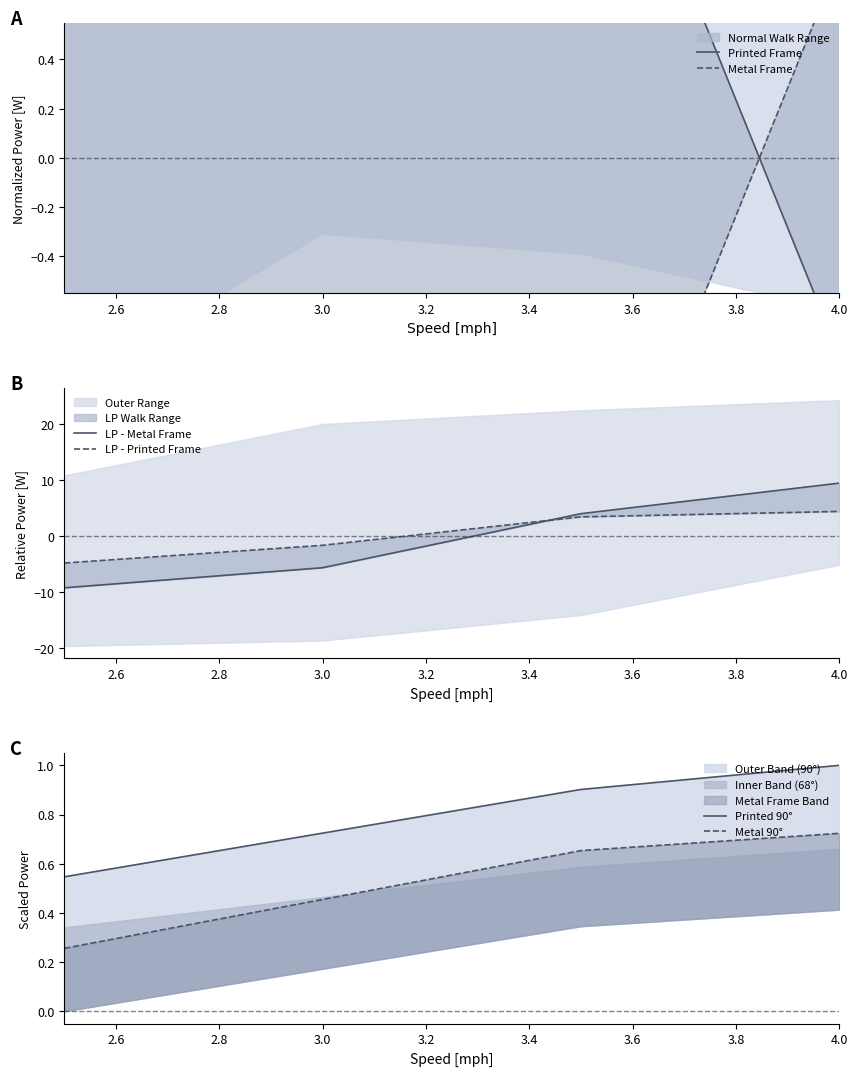

What is the label of the 2nd point from the left?

3.0